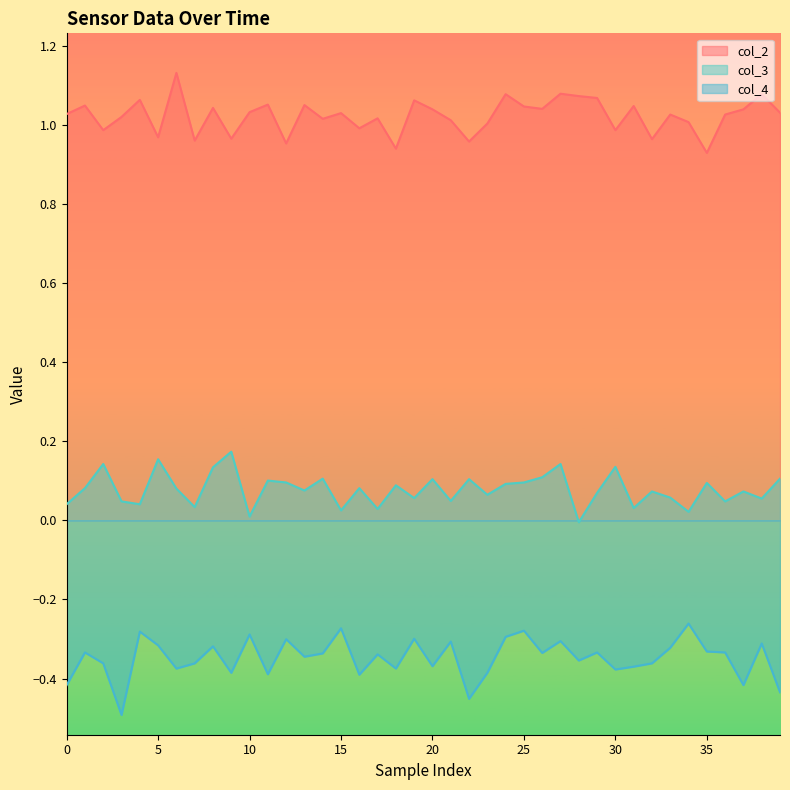

Reading right to left, what are all the values shown in this chart?

col_2: 1.0	1.1	1.0	1.0	0.9	1.0	1.0	1.0	1.0	1.0	1.1	1.1	1.1	1.0	1.0	1.1	1.0	1.0	1.0	1.0	1.1	0.9	1.0	1.0	1.0	1.0	1.1	1.0	1.1	1.0	1.0	1.0	1.0	1.1	1.0	1.1	1.0	1.0	1.0	1.0
col_3: 0.1	0.1	0.1	0.0	0.1	0.0	0.1	0.1	0.0	0.1	0.1	-0.0	0.1	0.1	0.1	0.1	0.1	0.1	0.0	0.1	0.1	0.1	0.0	0.1	0.0	0.1	0.1	0.1	0.1	0.0	0.2	0.1	0.0	0.1	0.2	0.0	0.0	0.1	0.1	0.0
col_4: -0.4	-0.3	-0.4	-0.3	-0.3	-0.3	-0.3	-0.4	-0.4	-0.4	-0.3	-0.4	-0.3	-0.3	-0.3	-0.3	-0.4	-0.5	-0.3	-0.4	-0.3	-0.4	-0.3	-0.4	-0.3	-0.3	-0.3	-0.3	-0.4	-0.3	-0.4	-0.3	-0.4	-0.4	-0.3	-0.3	-0.5	-0.4	-0.3	-0.4